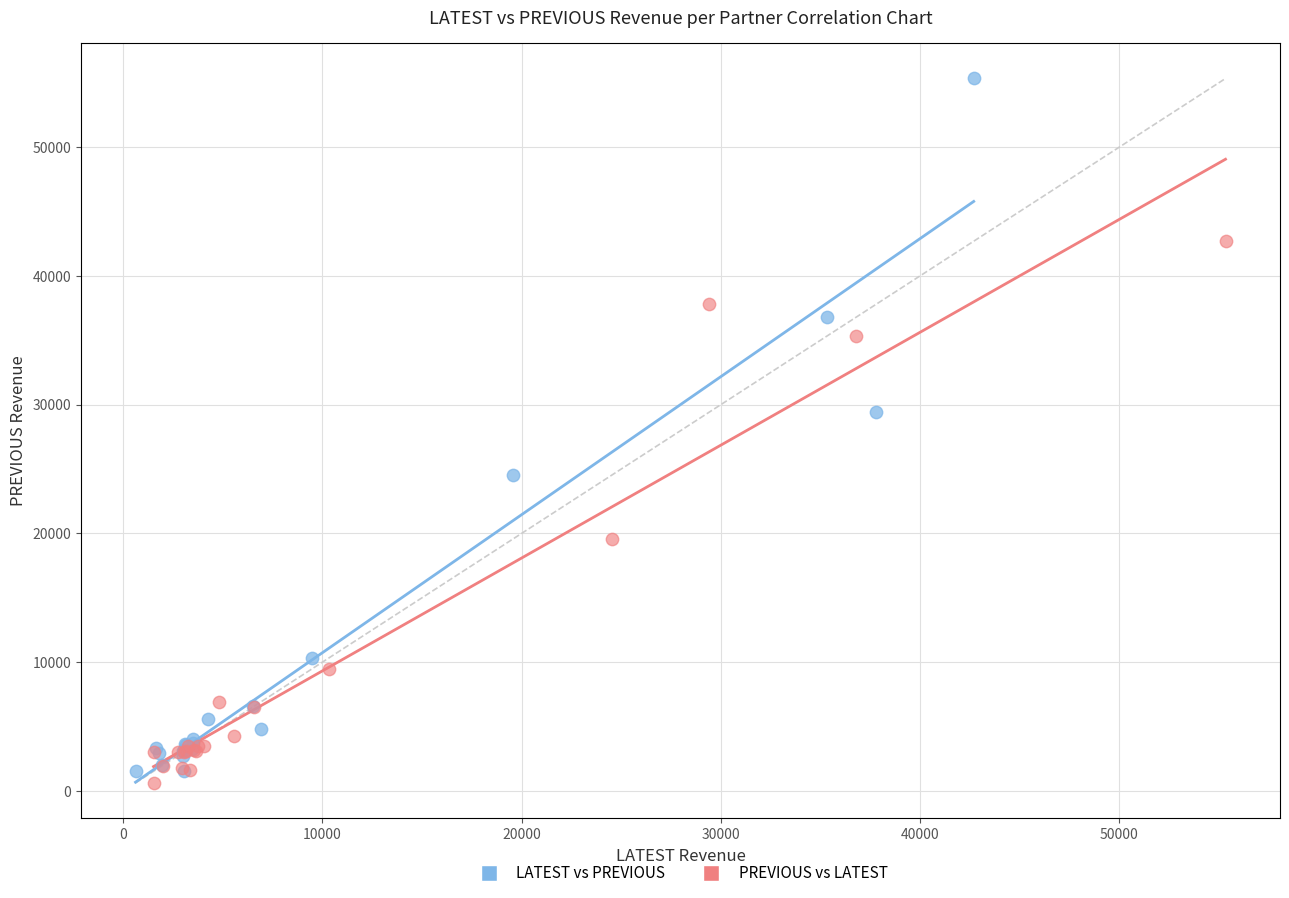

What are all the series names shown in the legend?

LATEST vs PREVIOUS, PREVIOUS vs LATEST